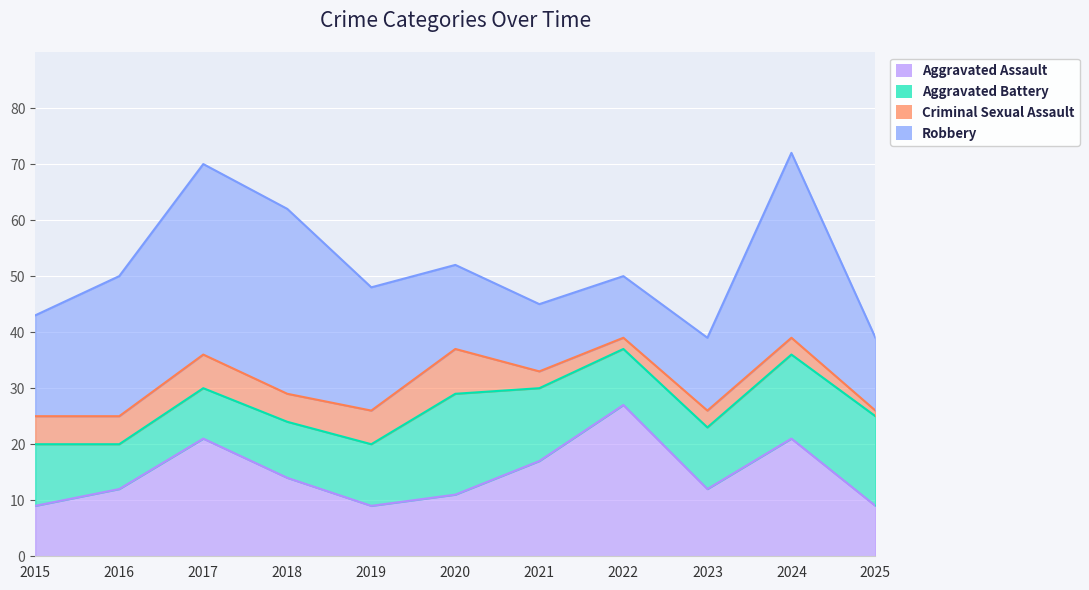

How many interior local peaks does the Criminal Sexual Assault series have?

2